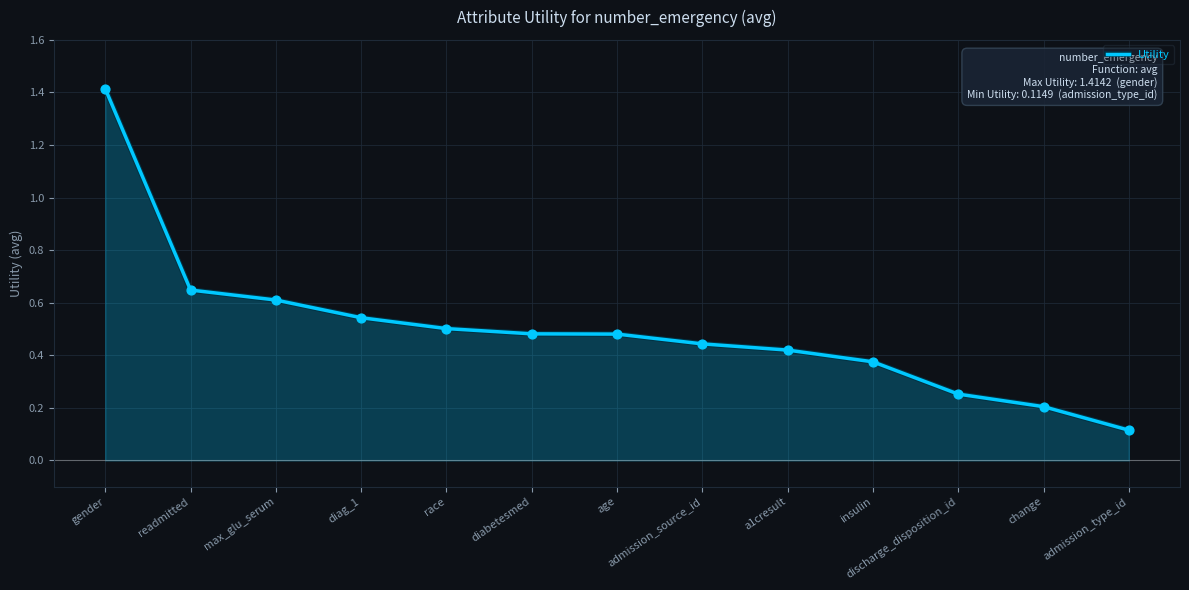

What is the change in value from readmitted to age?

-0.2